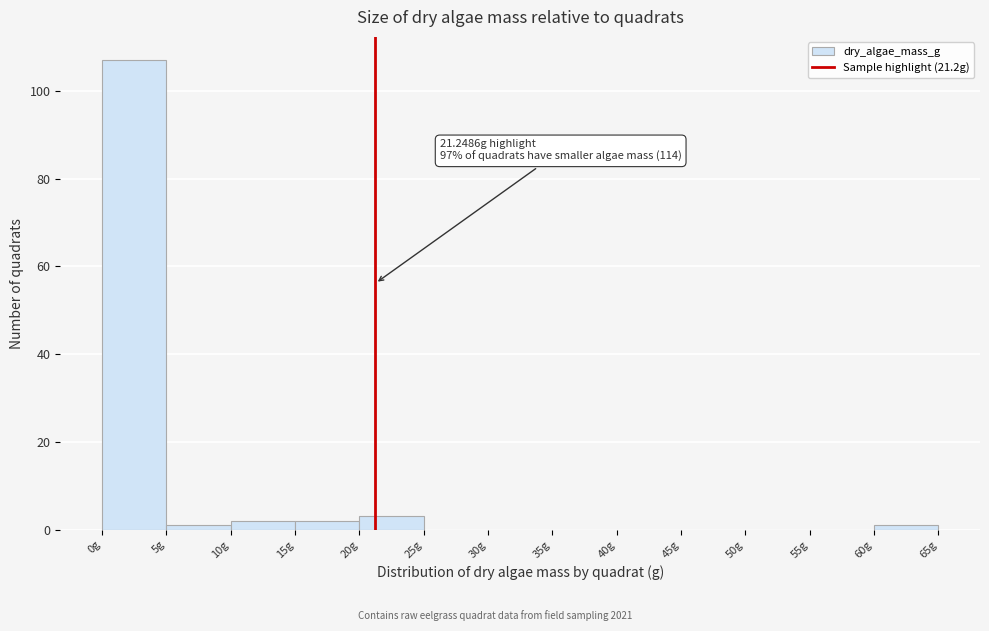

Over which range of the x-axis is the bar tallest?

0 to 5